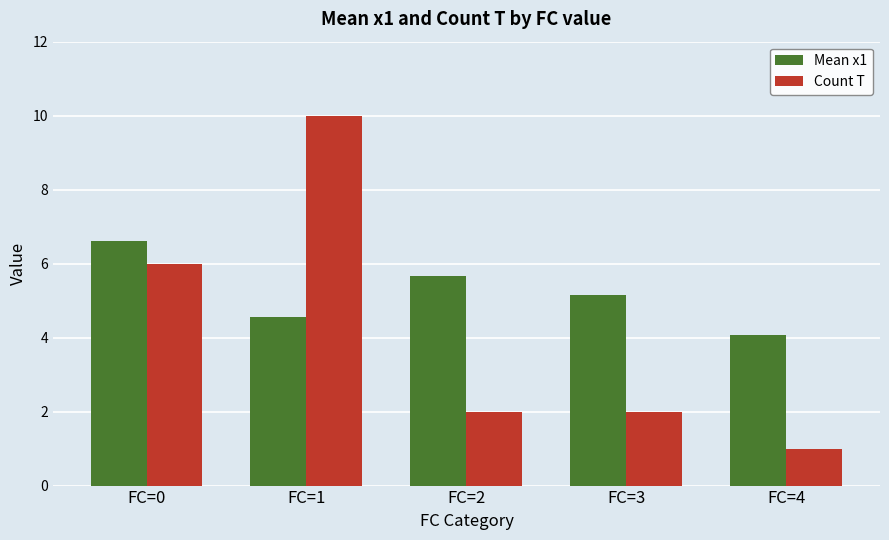

What is the value of the Mean x1 bar at the 3rd from the left?

5.7